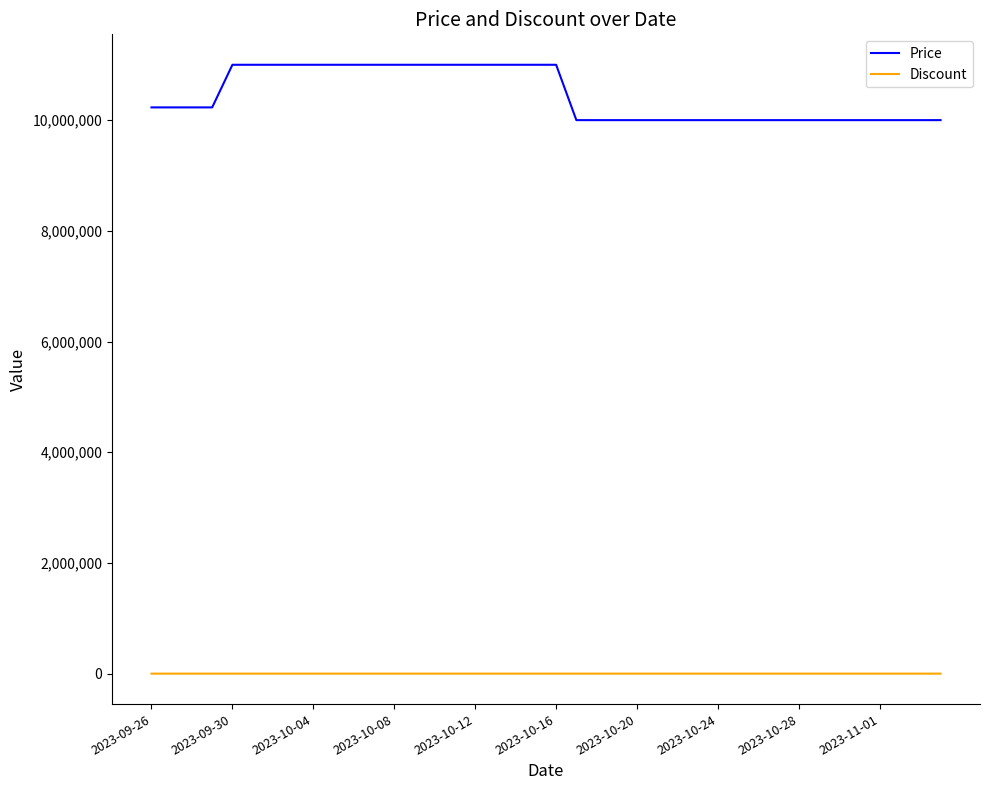

Which series has the largest total across all categories?

Price